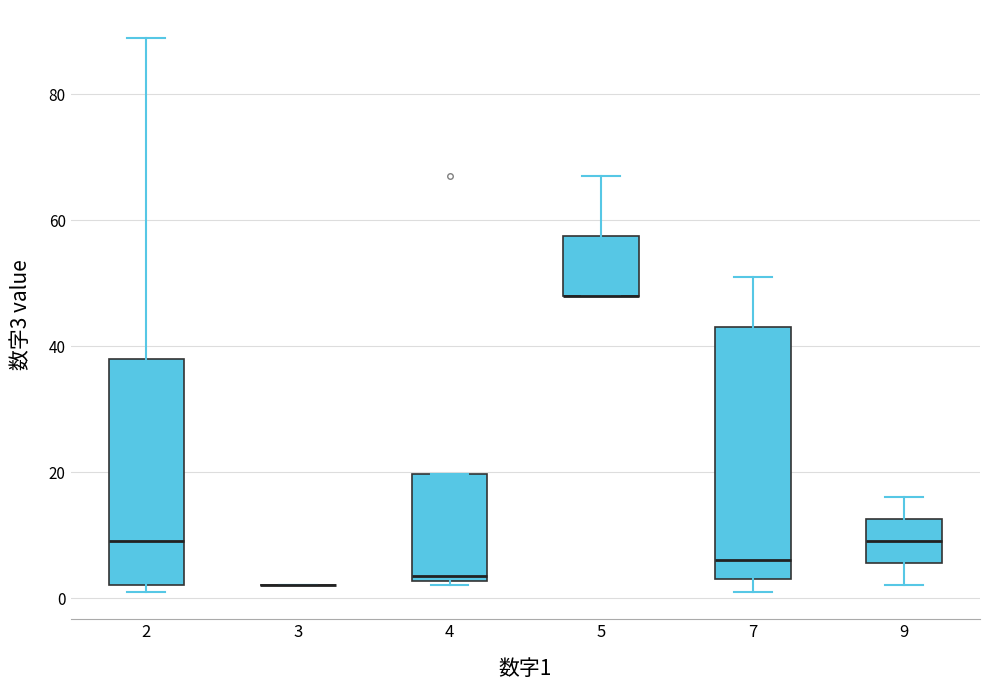

Reading left to right, read every box against the y-axis: the position of its median line, the range the box covers, and the ends of its whiskers. The values are not printed on the chart, so give them approximately, as read against the axis.

2: median 10, box 2 to 38, whiskers 2 (just below the box's lower edge) to 90
3: box collapsed to a line at 2, whiskers 2 to 2
4: median 4, box 2 to 20, whiskers 2 (just below the box's lower edge) to 20
5: median 48 (drawn on the box's lower edge), box 48 to 58, whiskers 48 to 68
7: median 6, box 4 to 44, whiskers 2 to 52
9: median 10, box 6 to 12, whiskers 2 to 16